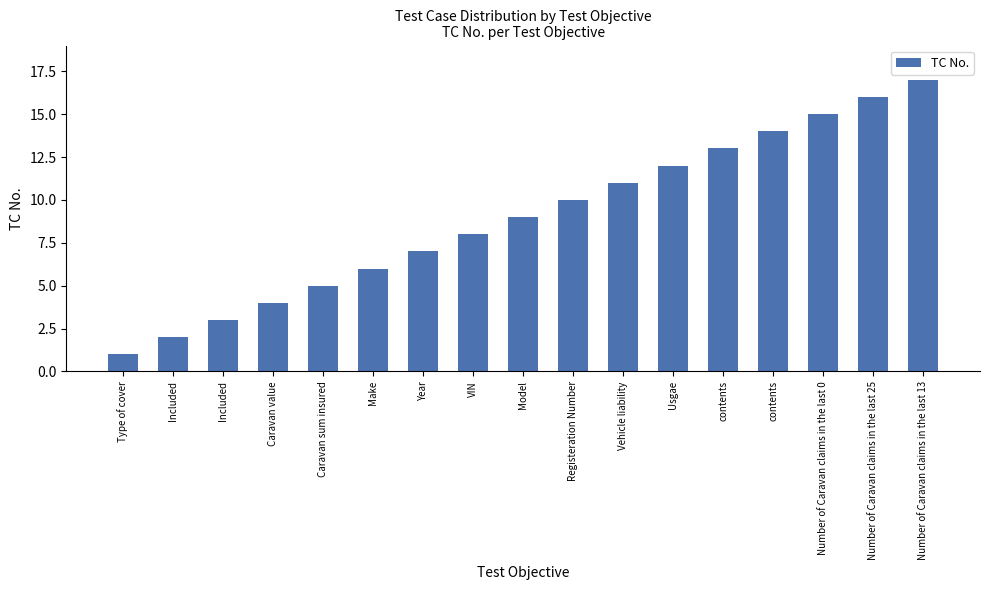

Does the chart contain stacked bars?

No